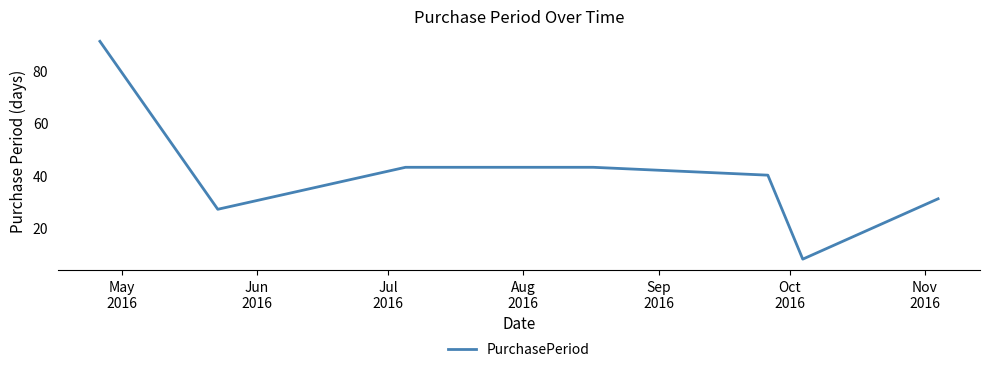

What is the difference between the second highest and second lowest values?

16